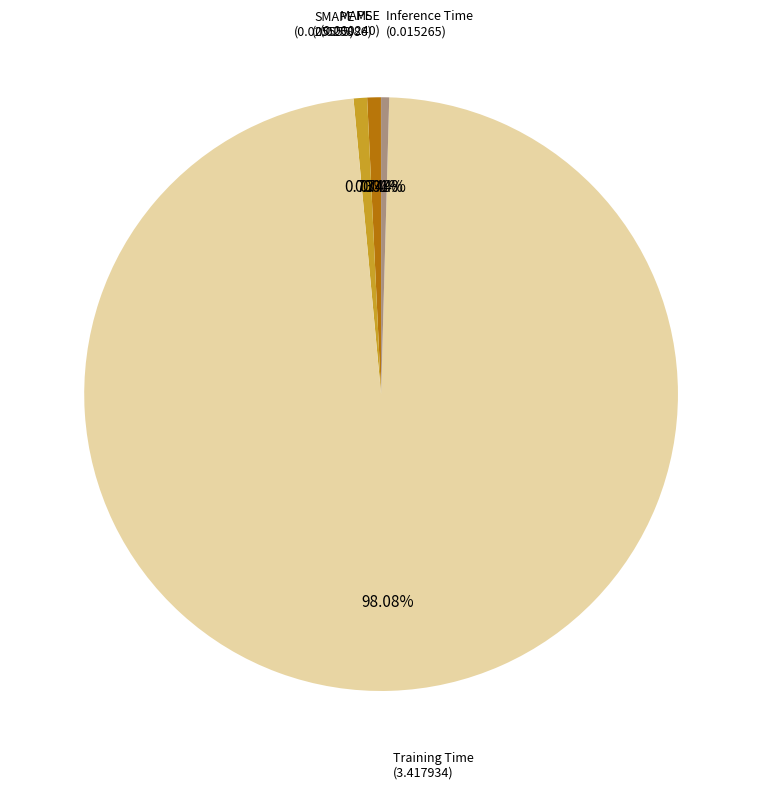

Does any single category account for the majority?

Yes